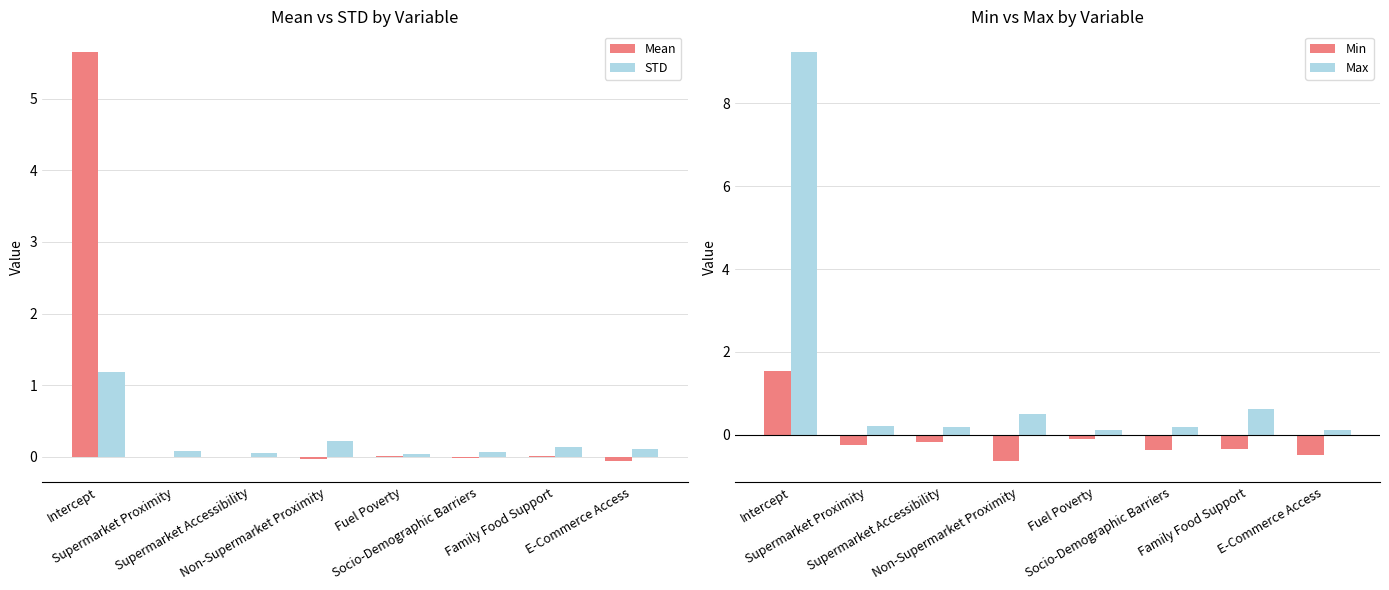

What is the minimum value shown in the chart?

-0.6